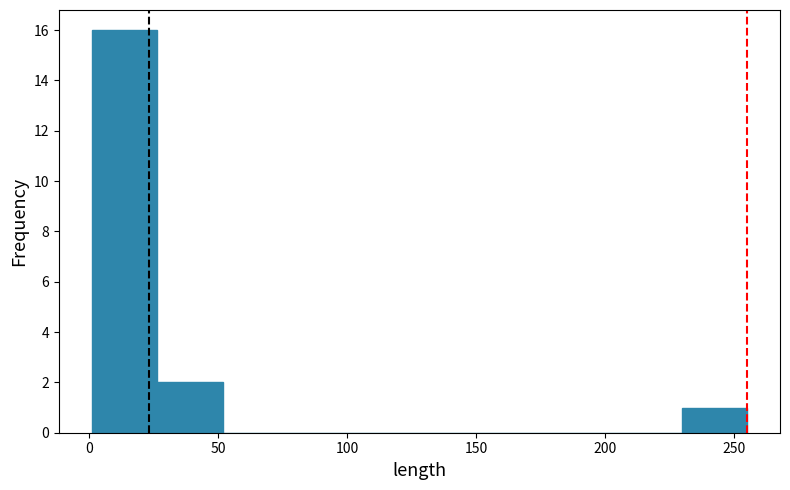

Reading left to right, transcribe this chart: for each bar, give the range it covers on the x-axis and its height. Neither the bar edges nor the heights are printed on the chart, so give them approximately, as read against the axes.

0 to 25: 16
25 to 50: 2
50 to 75: 0
75 to 105: 0
105 to 130: 0
130 to 155: 0
155 to 180: 0
180 to 205: 0
205 to 230: 0
230 to 255: 1